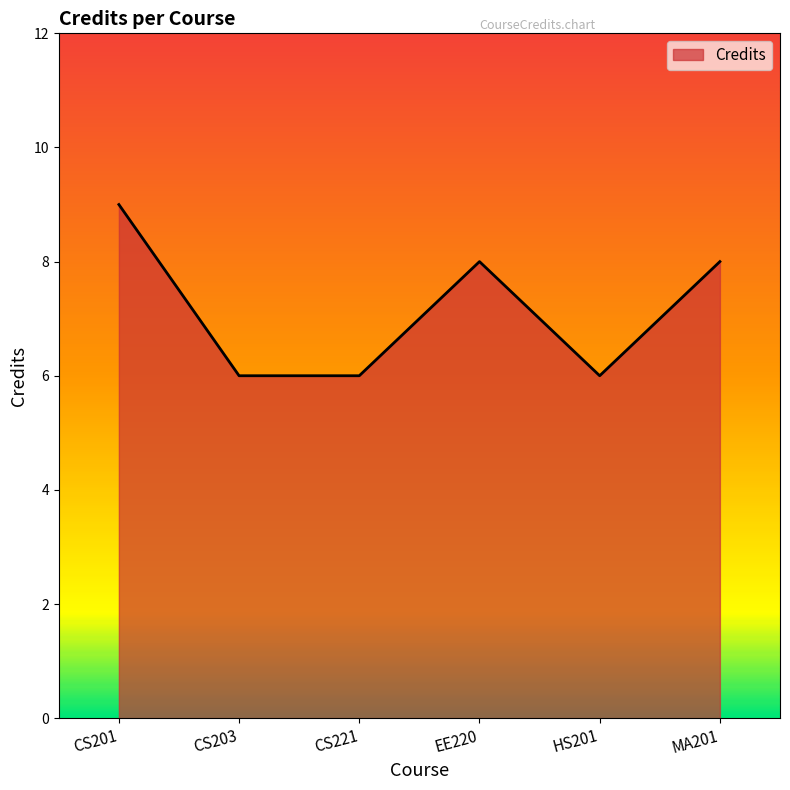

What is the difference between the maximum and second lowest values?

3